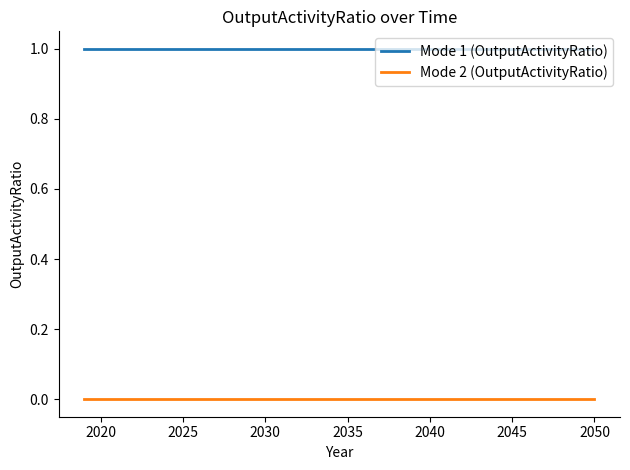

List the series in order of their overall mean, lowest first.

Mode 2 (OutputActivityRatio), Mode 1 (OutputActivityRatio)